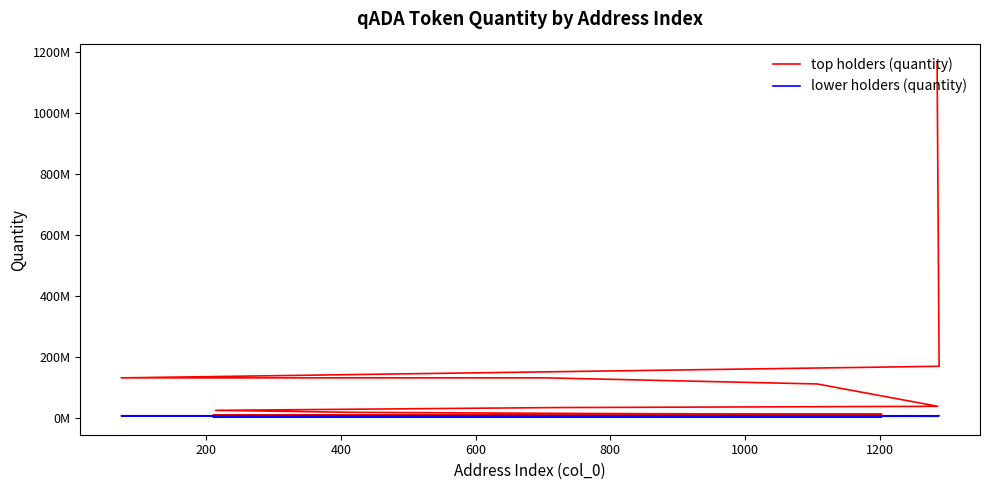

Where is lower holders (quantity) nearest to the value 6147784?

1200